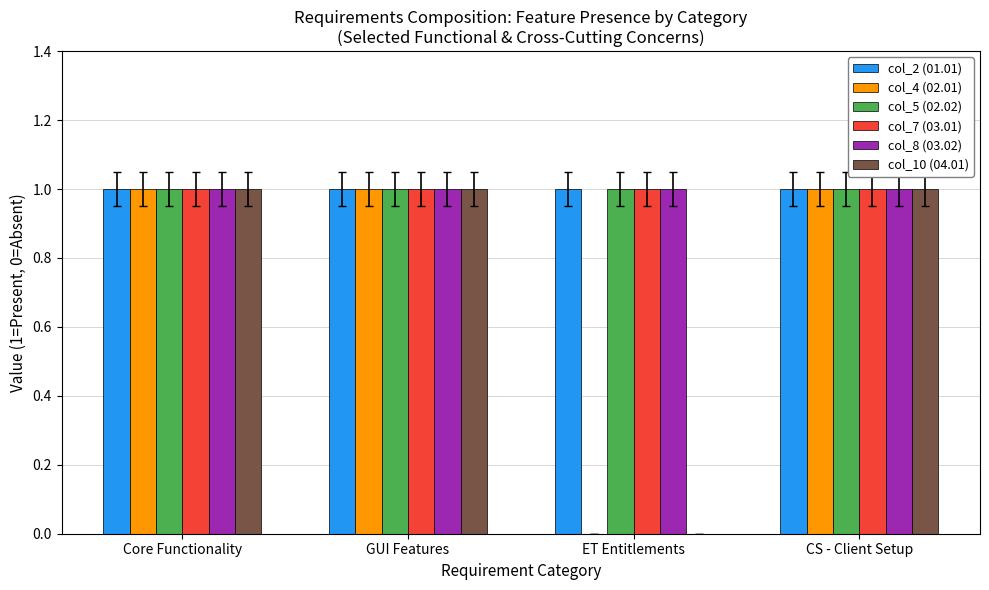

What is the total value across all series at CS - Client Setup?

6